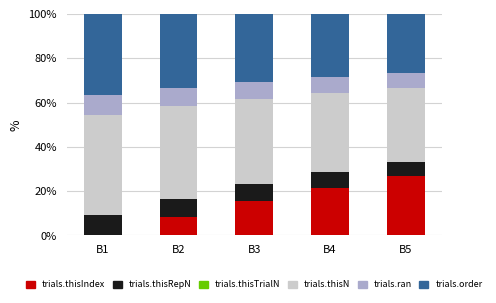

Which category has the highest value in the trials.thisIndex series?

B5